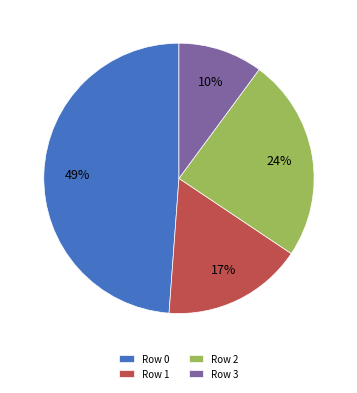

Combined, do Row 0 and Row 2 account for over 50%?

Yes